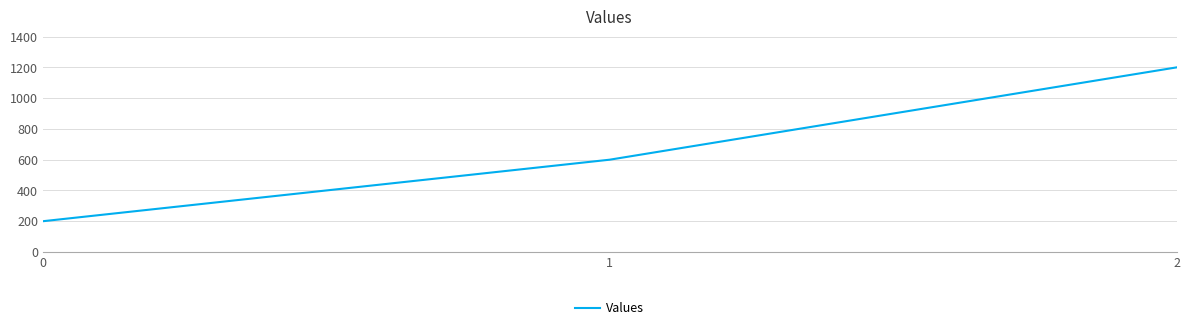

What is the sum of the values at 0 and 1?

800